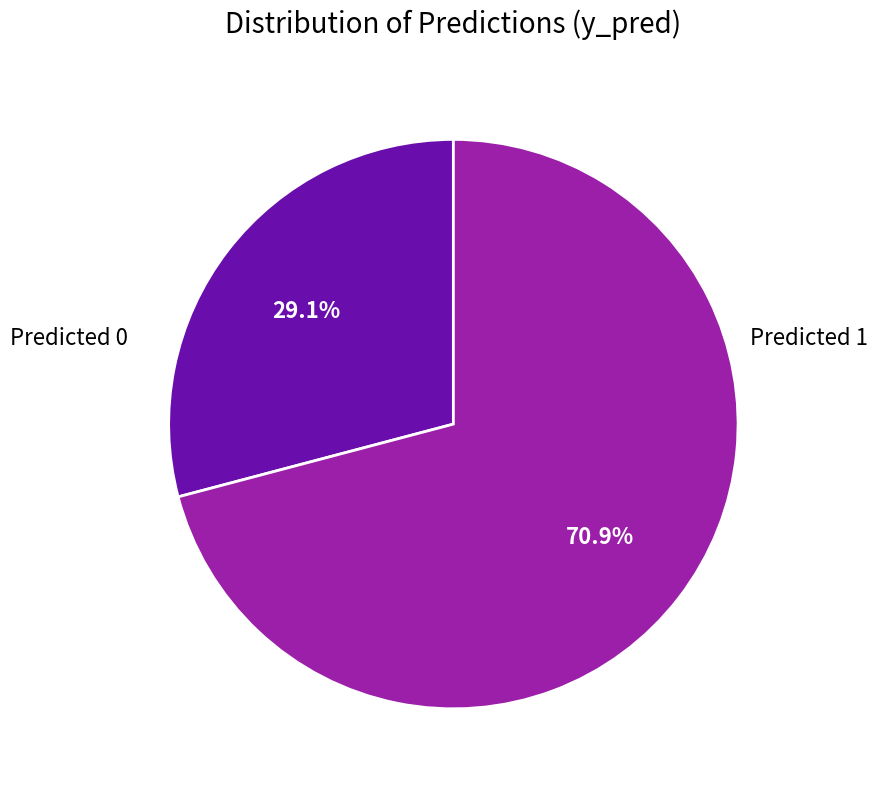

What percentage is NOT represented by Predicted 0?

70.9%